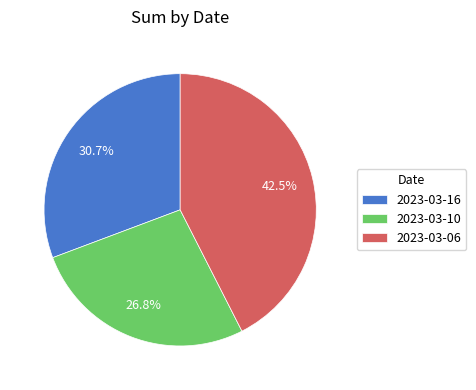

Does 2023-03-16 account for over 50% of the chart?

No